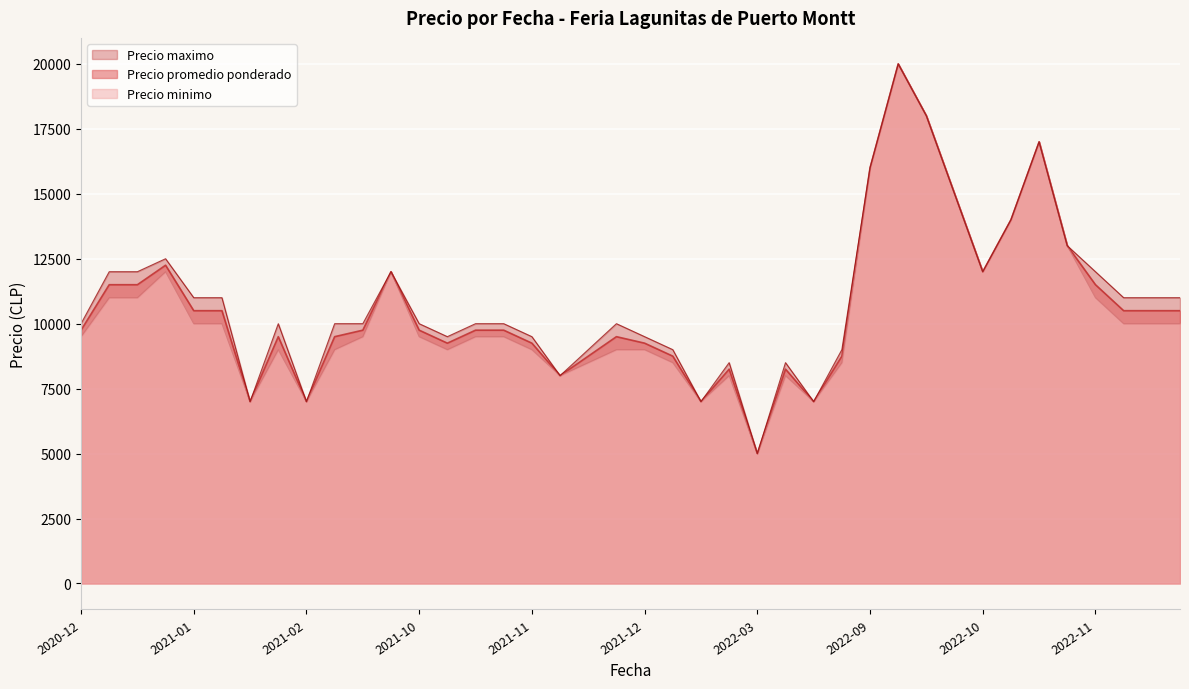

What is the lowest value of the Precio promedio ponderado series?

5000